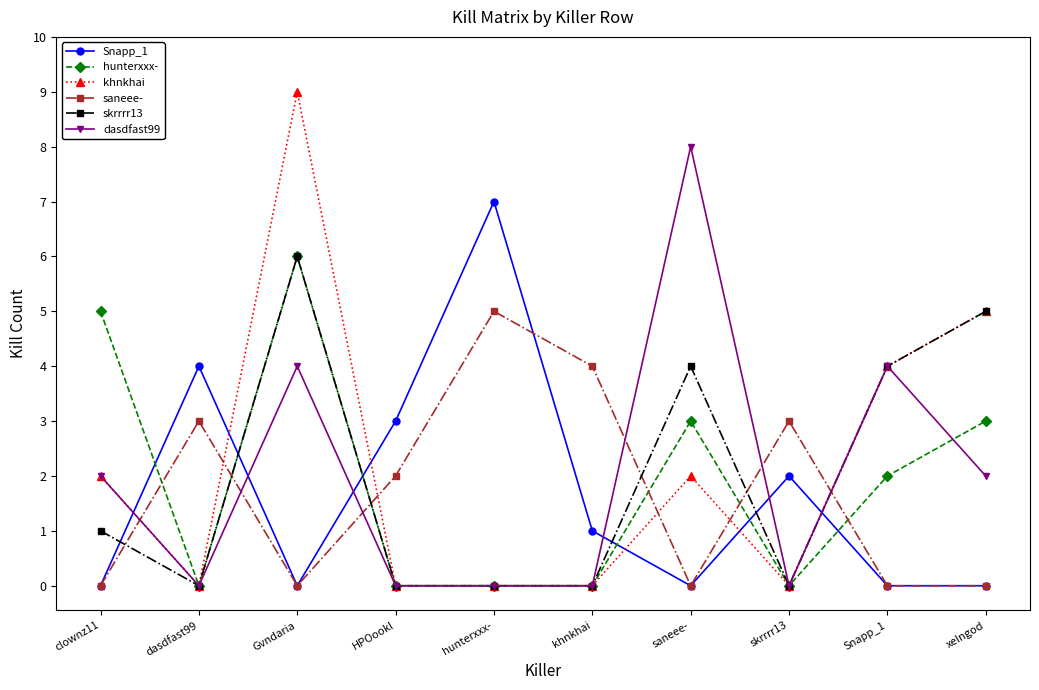

Is it true that dasdfast99 equals -3 at hunterxxx-?

False